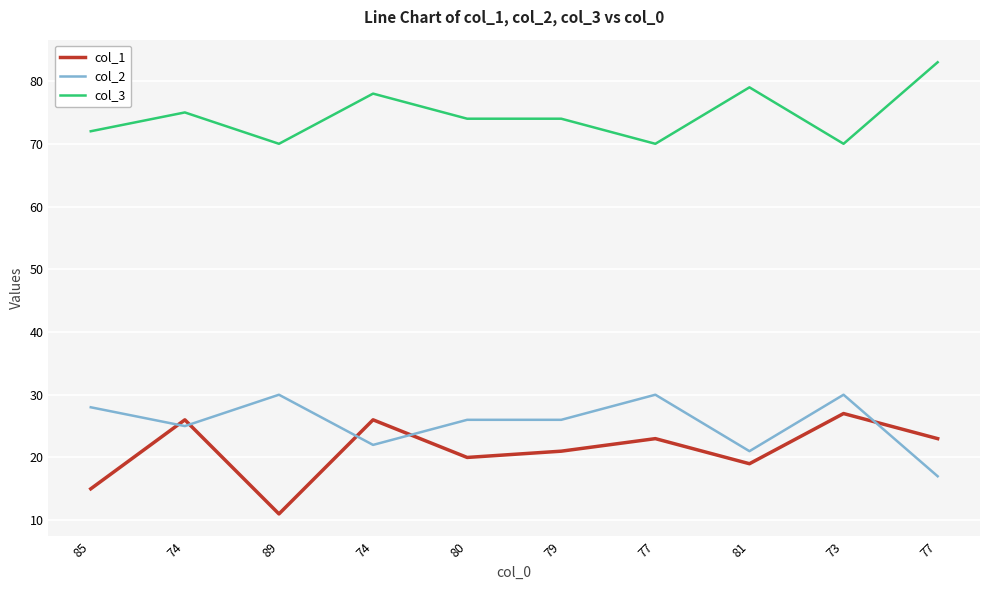

True or false: col_1 has a value of 23 at 77.

True